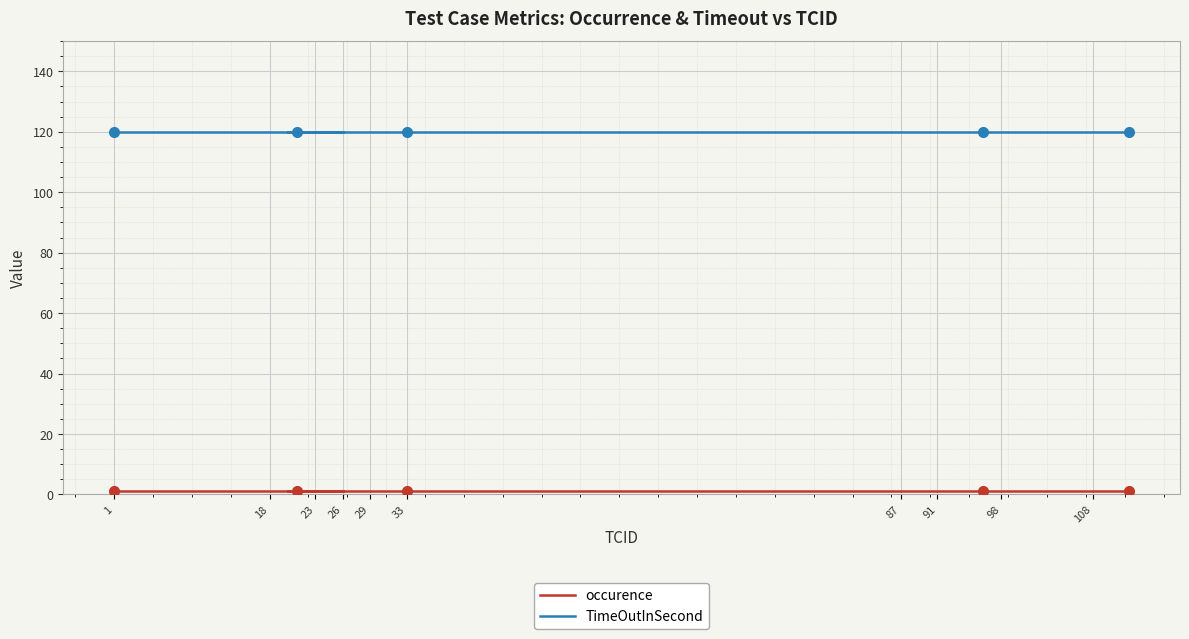

What is the value of the occurence point at the 36th from the left?

1